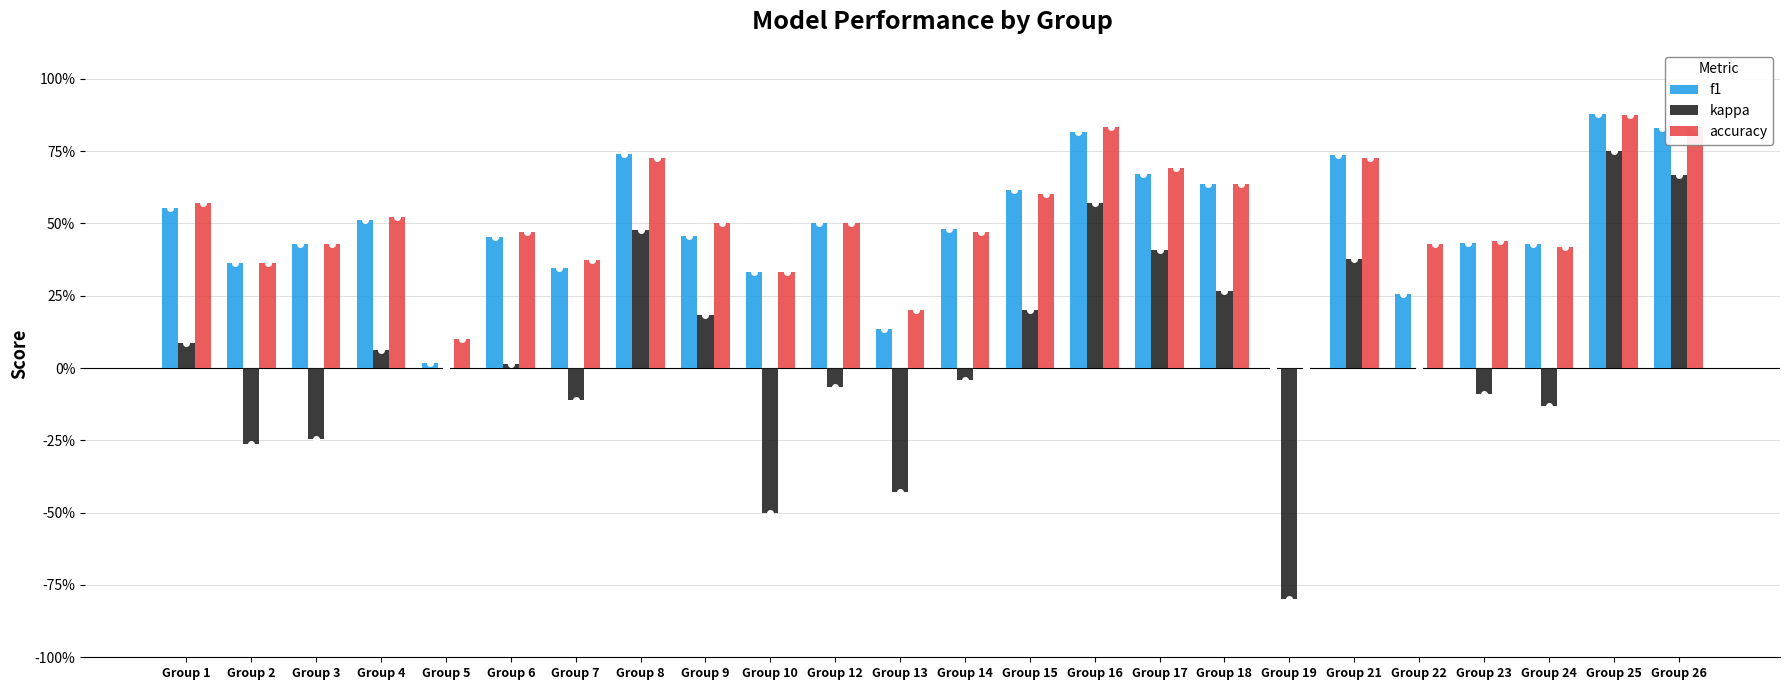

Rank the categories by f1 value from highest to lowest.

Group 25, Group 26, Group 16, Group 8, Group 21, Group 17, Group 18, Group 15, Group 1, Group 4, Group 12, Group 14, Group 9, Group 6, Group 23, Group 24, Group 3, Group 2, Group 7, Group 10, Group 22, Group 13, Group 5, Group 19